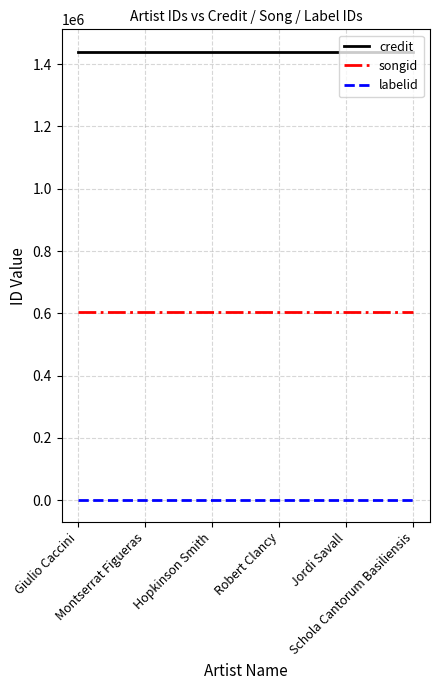

What is the spread (max minus min) of values at Giulio Caccini?

1438437